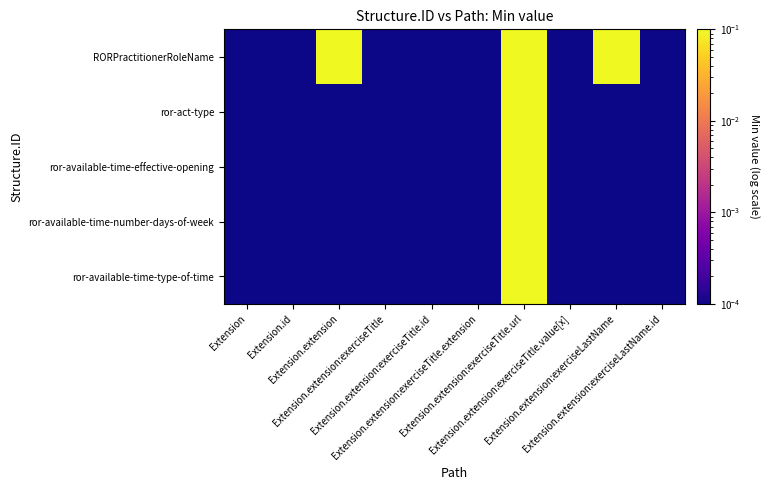

At how many categories does at least one series exceed 0?

10